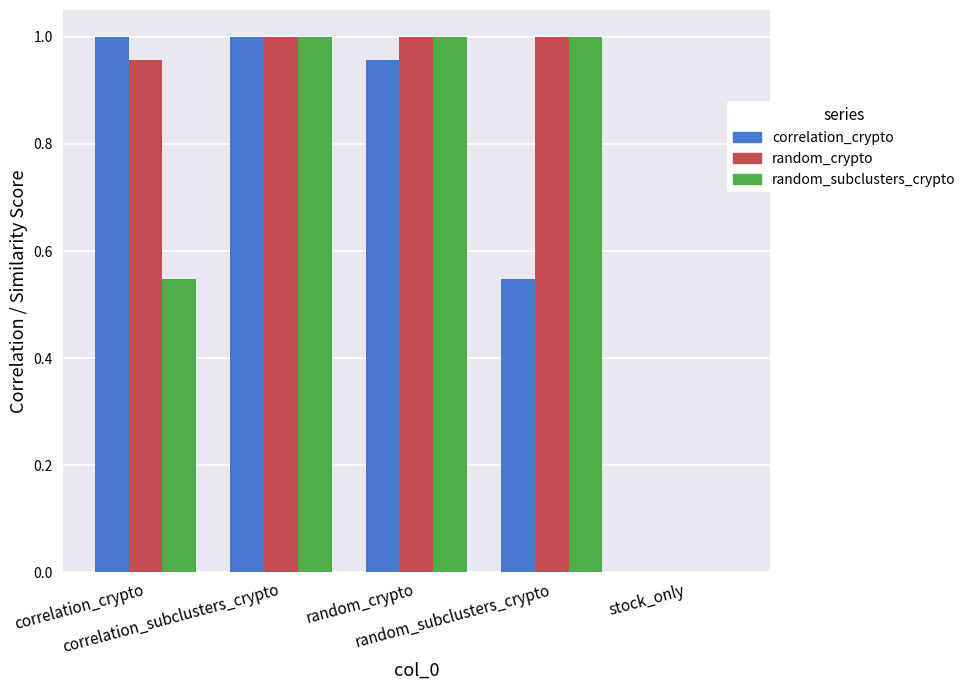

The value of random_subclusters_crypto at correlation_crypto is 0.5. True or false?

True